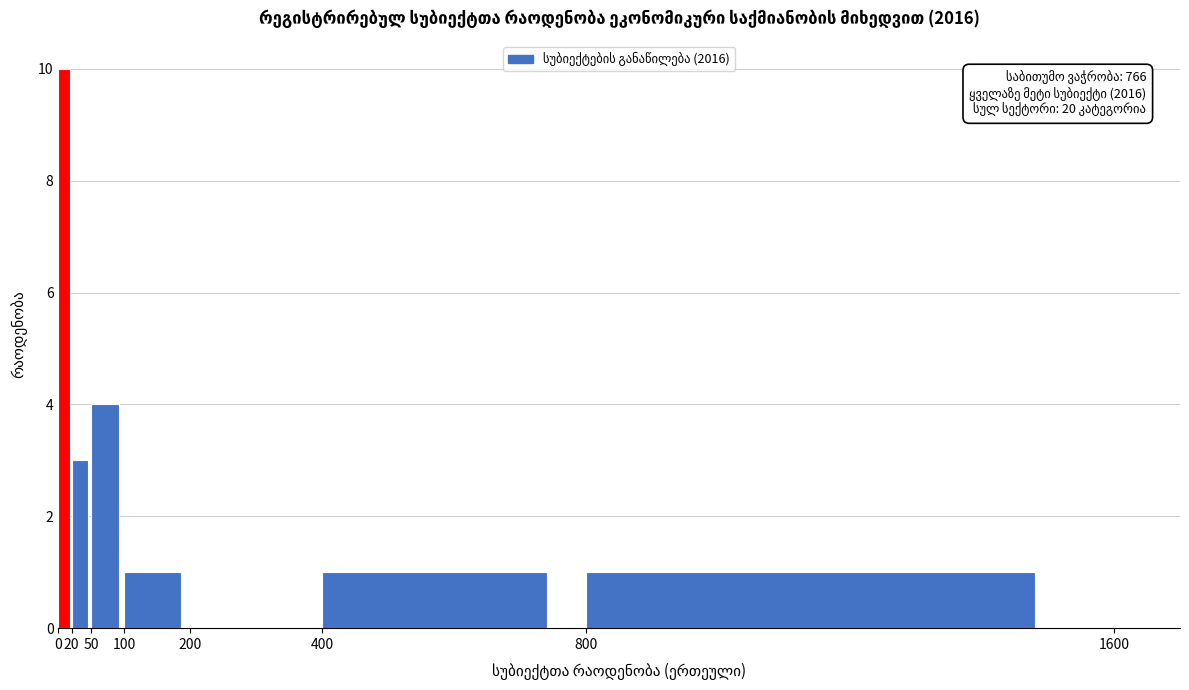

Over which range of the x-axis is the bar tallest?

0 to 20